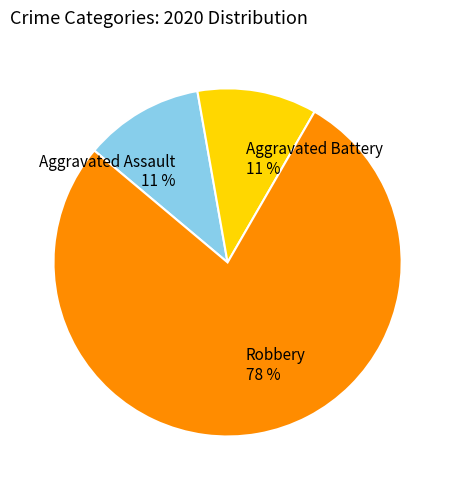

To the nearest percent, what is the average slice percentage?

33%